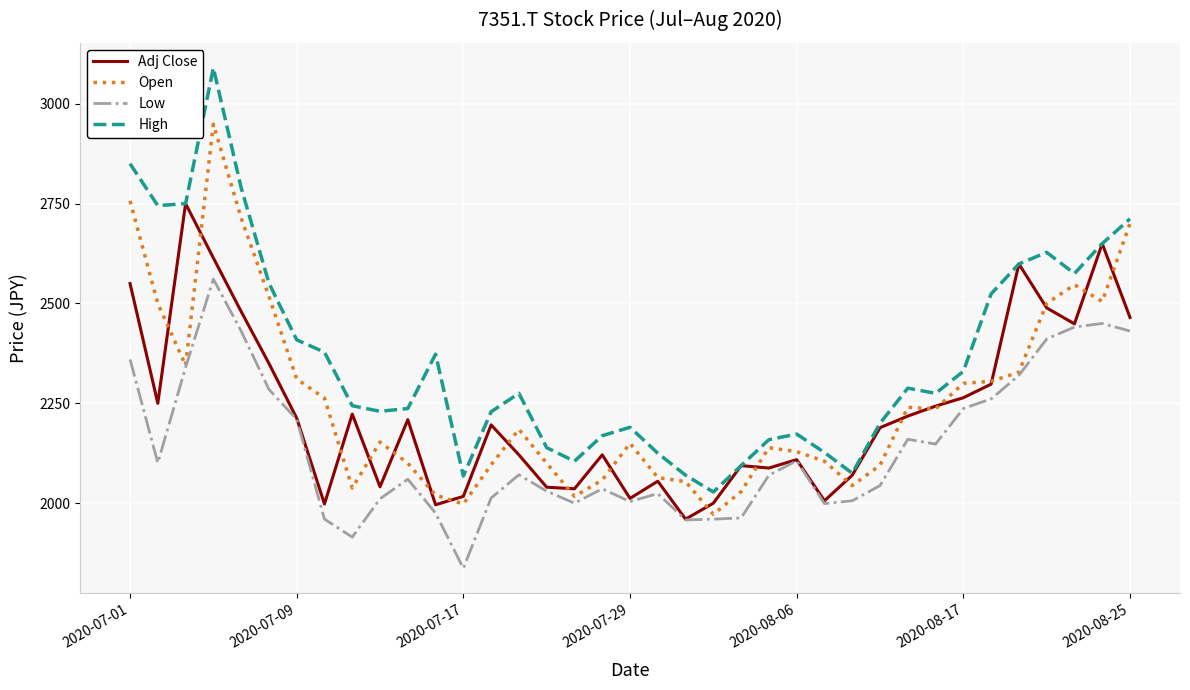

True or false: High and Low intersect in this chart.

False